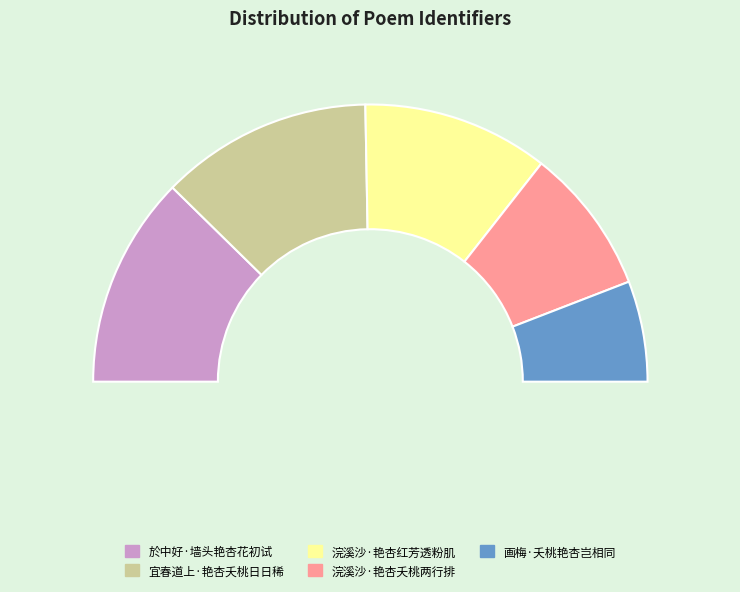

Rank the categories by value from highest to lowest.

宜春道上·艳杏夭桃日日稀, 於中好·墙头艳杏花初试, 浣溪沙·艳杏红芳透粉肌, 浣溪沙·艳杏夭桃两行排, 画梅·夭桃艳杏岂相同